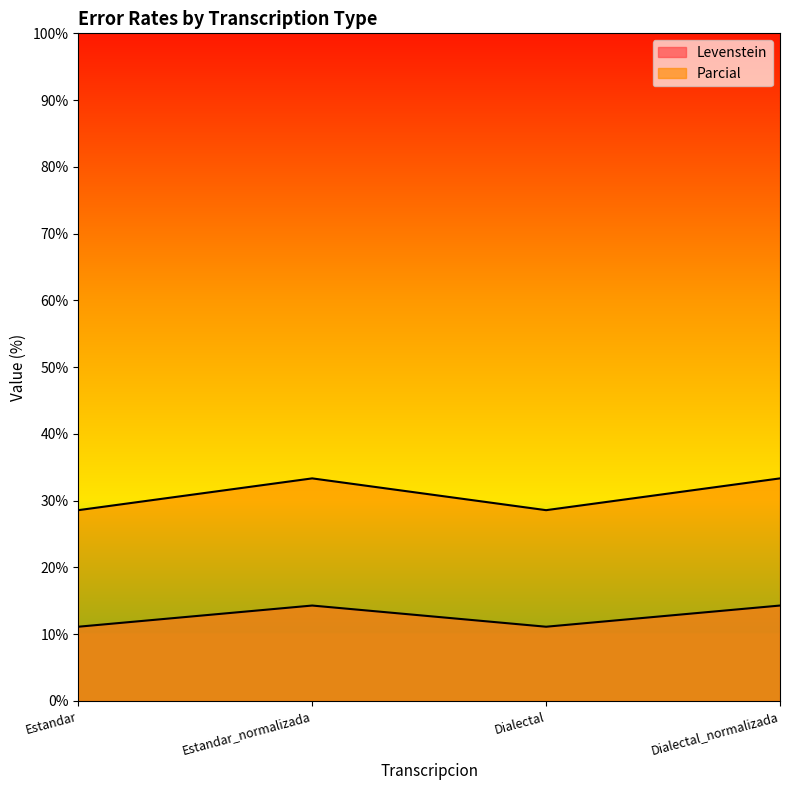

Which series changed the most between Estandar_normalizada and Dialectal?

Parcial